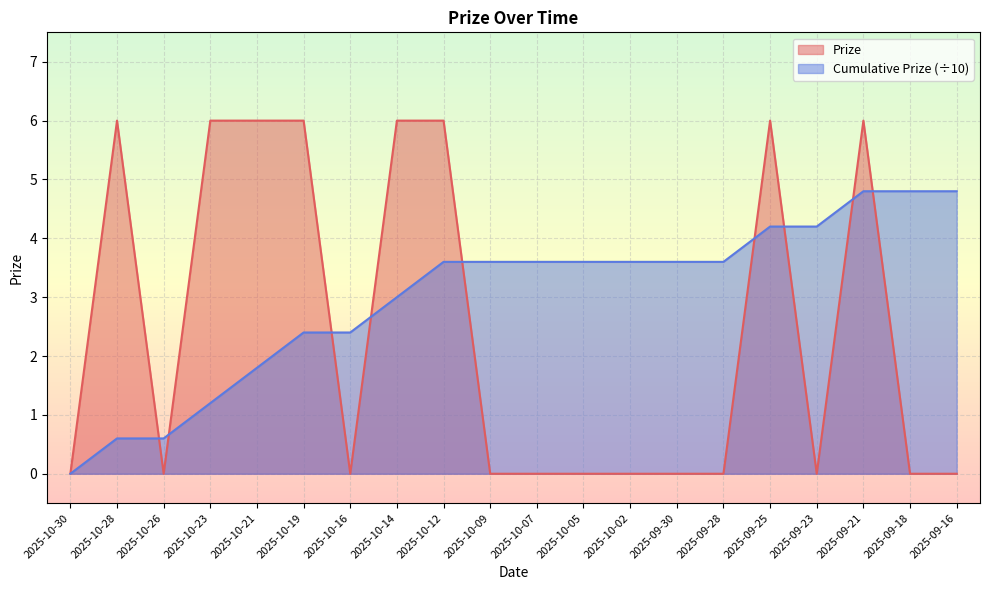

List the labels in order of Prize value, largest first.

2025-10-28, 2025-10-23, 2025-10-21, 2025-10-19, 2025-10-14, 2025-10-12, 2025-09-25, 2025-09-21, 2025-10-30, 2025-10-26, 2025-10-16, 2025-10-09, 2025-10-07, 2025-10-05, 2025-10-02, 2025-09-30, 2025-09-28, 2025-09-23, 2025-09-18, 2025-09-16